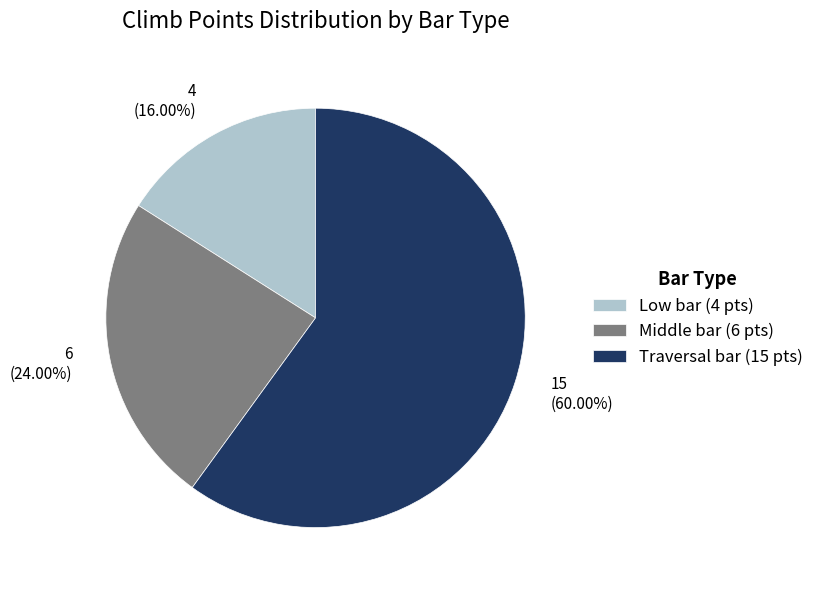

Do 6 (24.00%) and 4 (16.00%) together represent more than half of the pie?

No